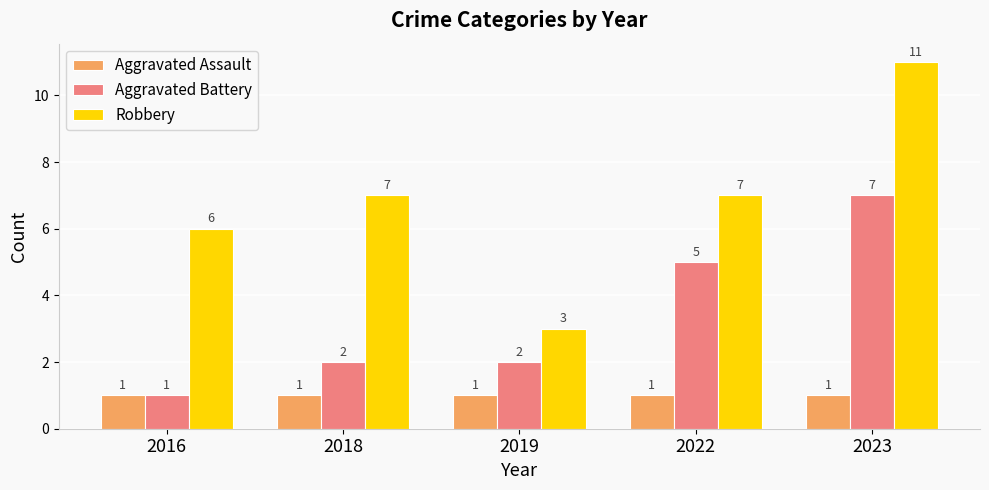

How many bars are there in each group?

3